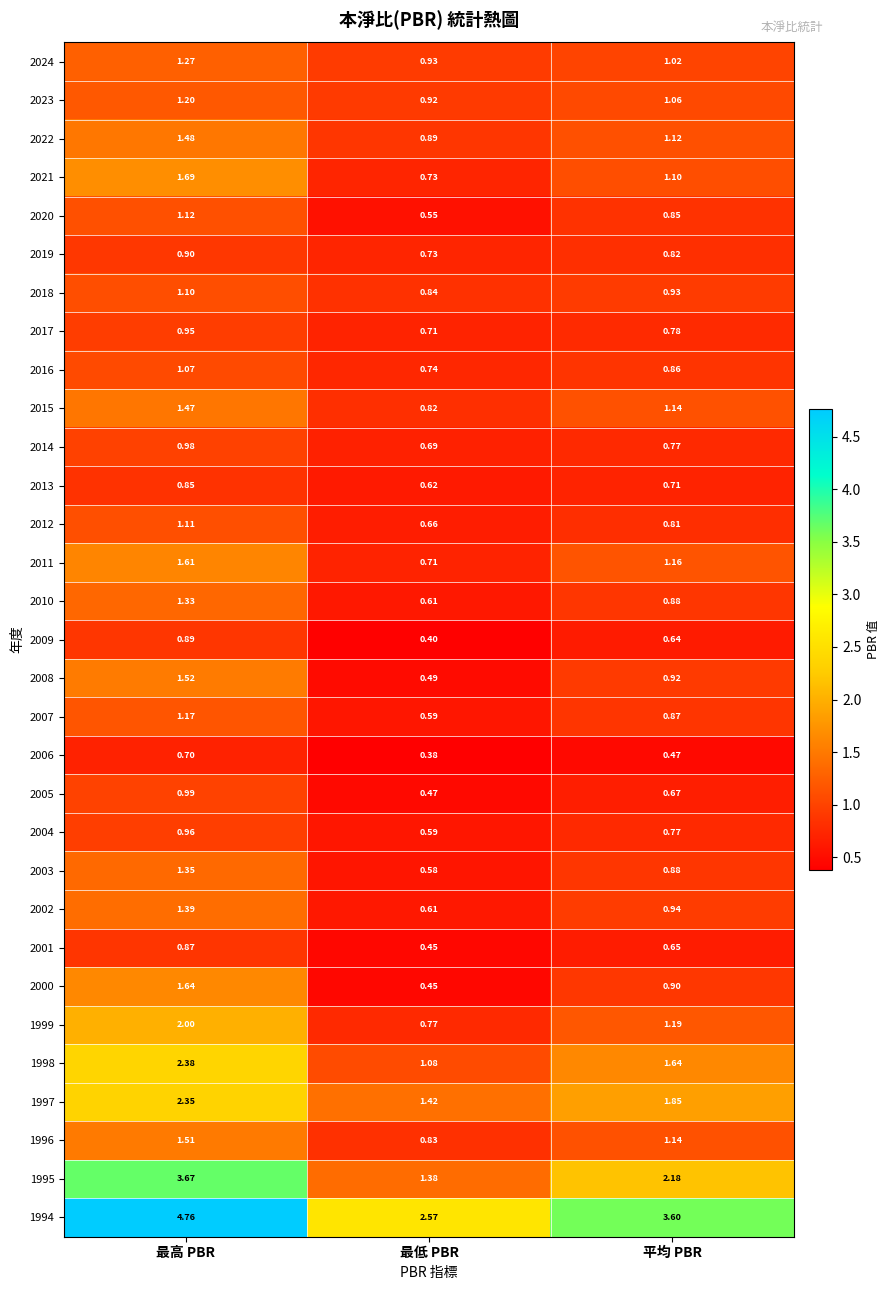

At how many categories does at least one series exceed 1?

3